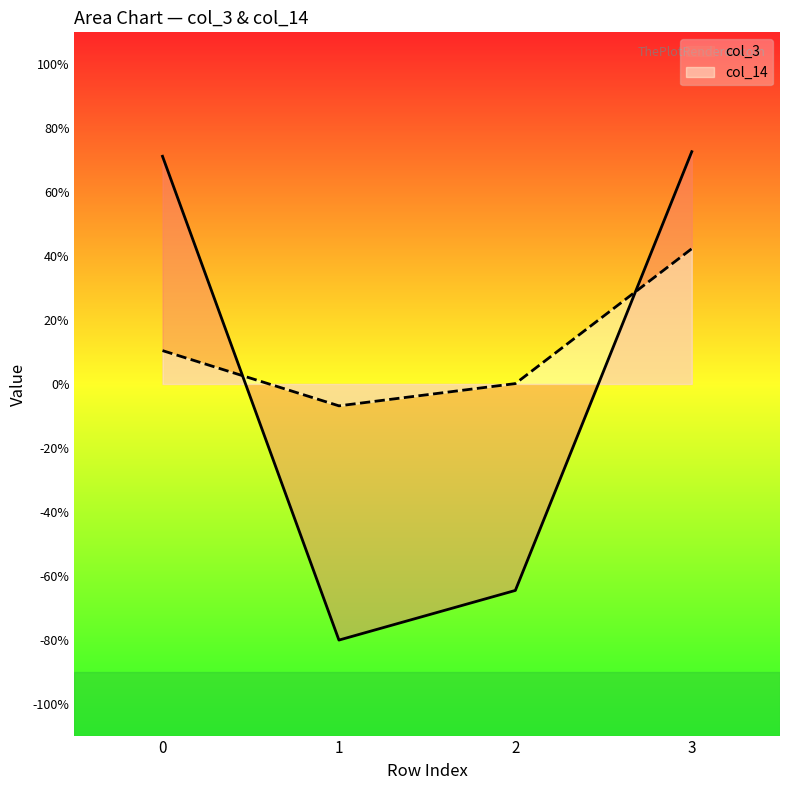

Reading left to right, extract all data points from this chart.

col_3: 0=0.7	1=-0.8	2=-0.6	3=0.7
col_14: 0=0.1	1=-0.1	2=0.0	3=0.4